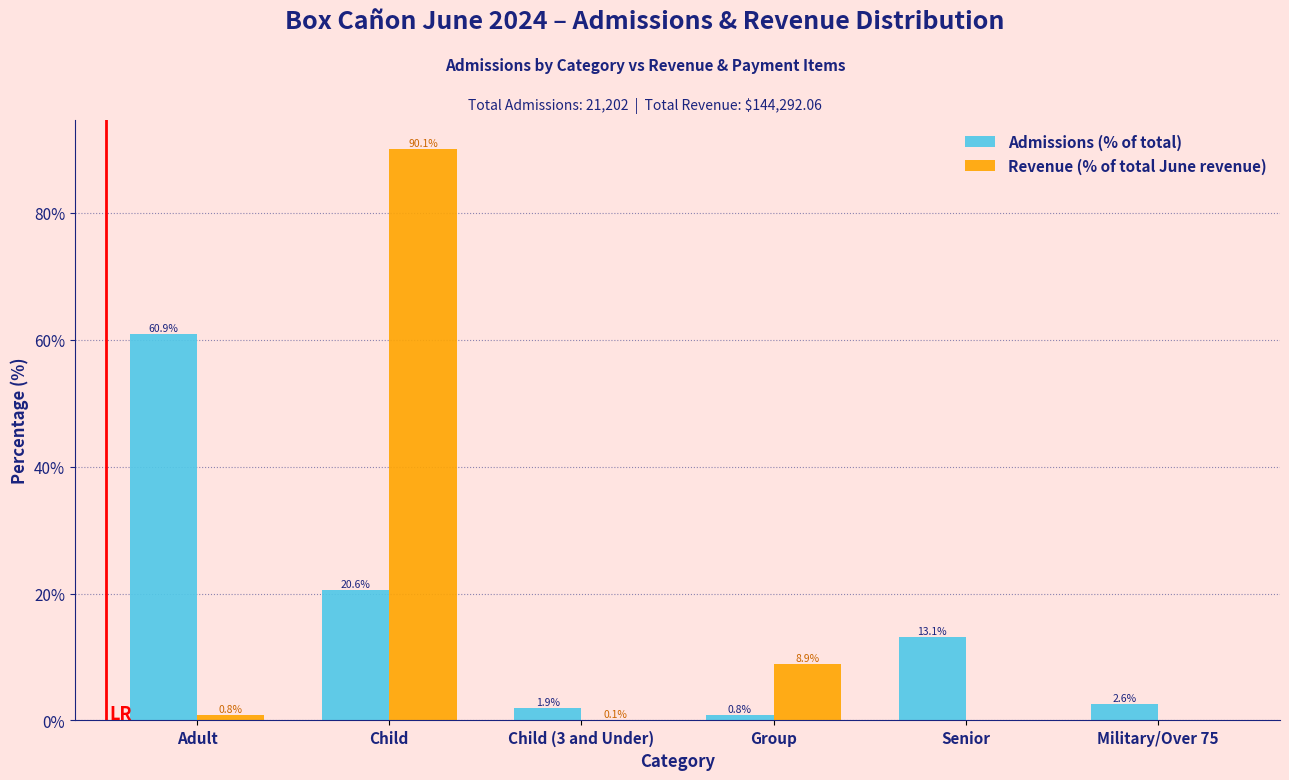

What is the greatest value displayed?

90.1